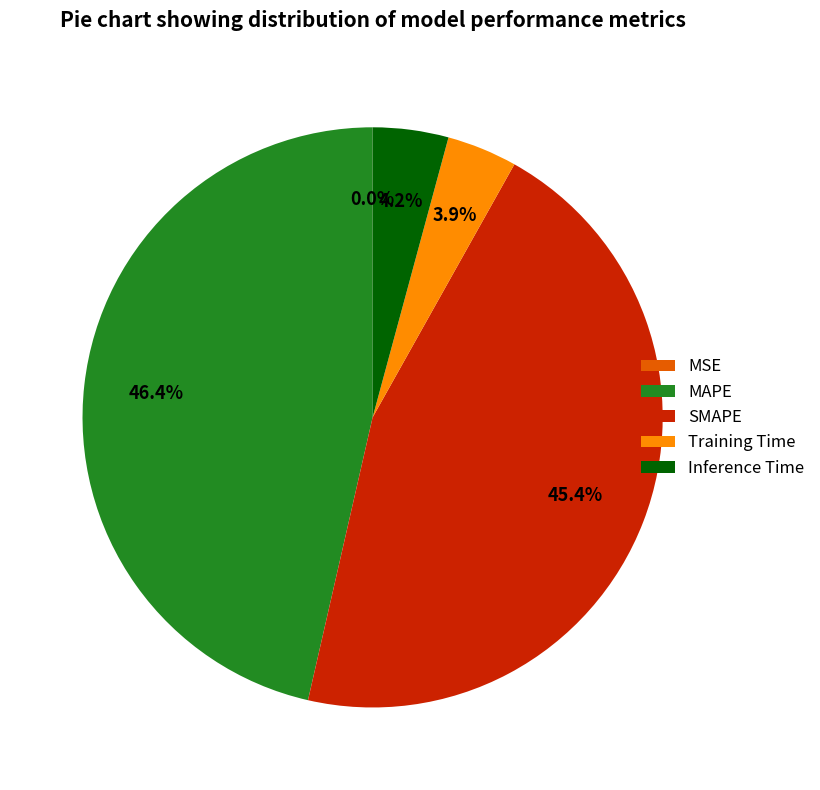

Do MAPE and SMAPE together represent more than half of the pie?

Yes